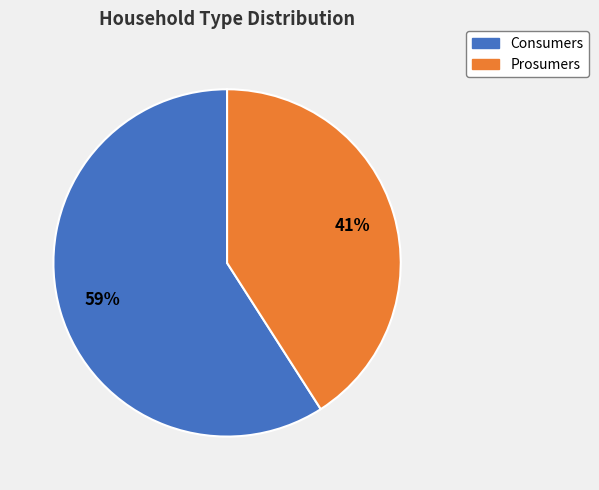

How many slices are in this pie chart?

2